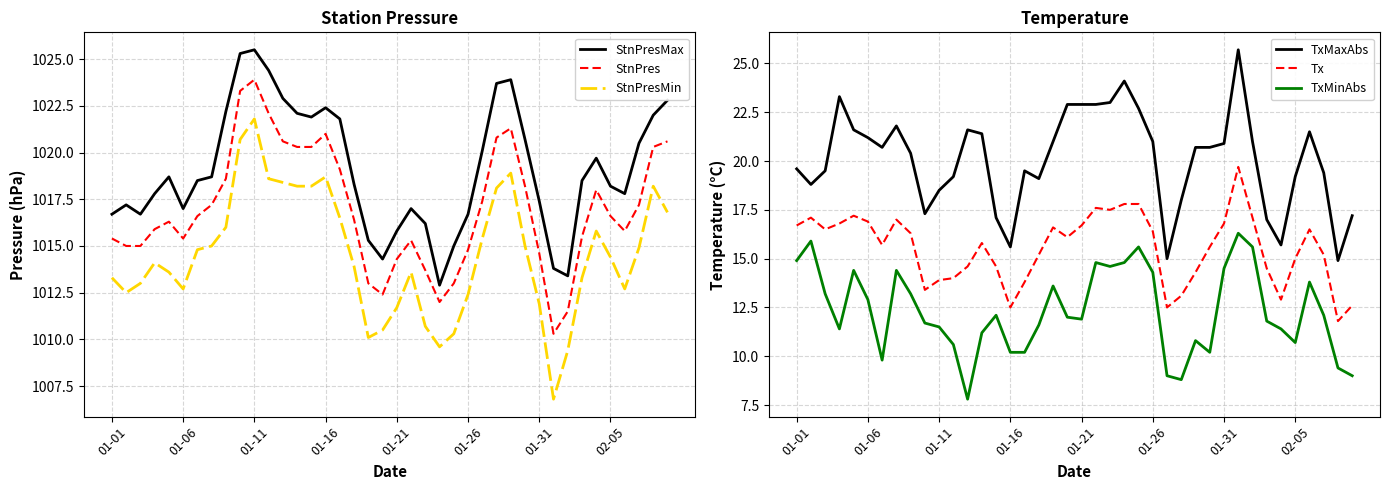

Is it true that StnPresMax equals 1016.7 at 01-01?

True